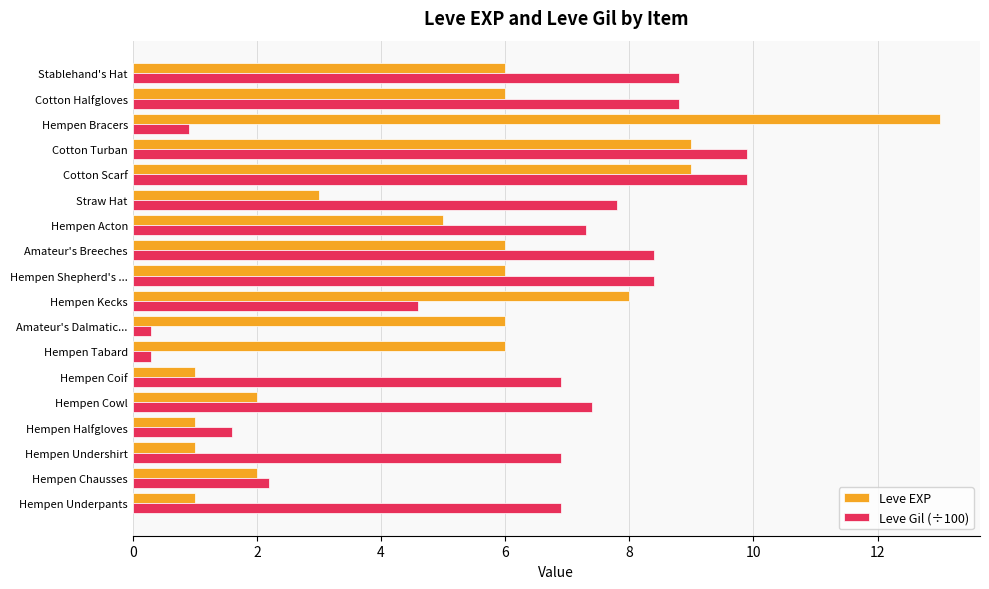

Rank the series by their maximum value, from lowest to highest.

Leve Gil (÷100), Leve EXP